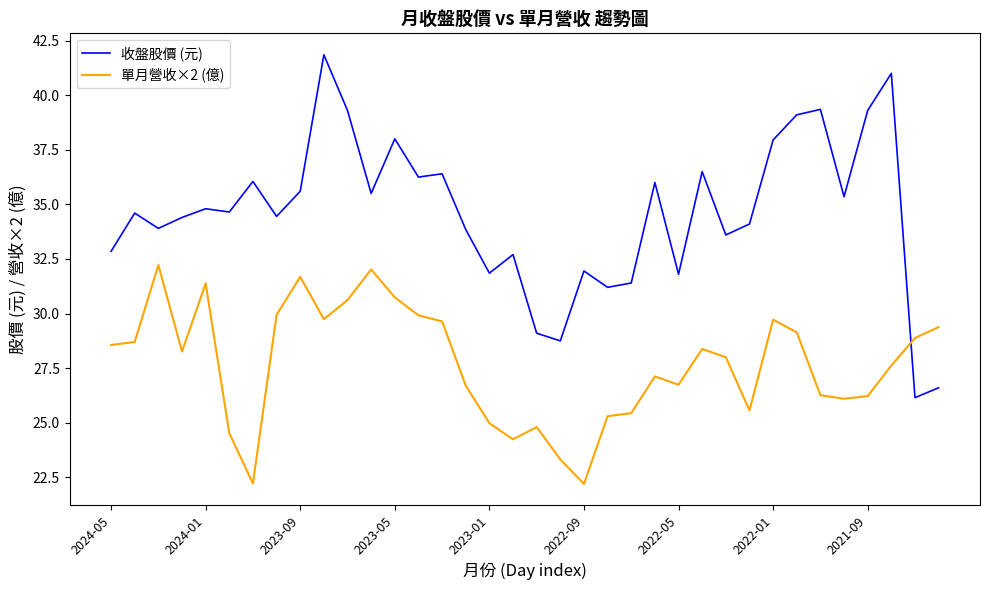

Which series has the largest range (max minus min)?

收盤股價 (元)